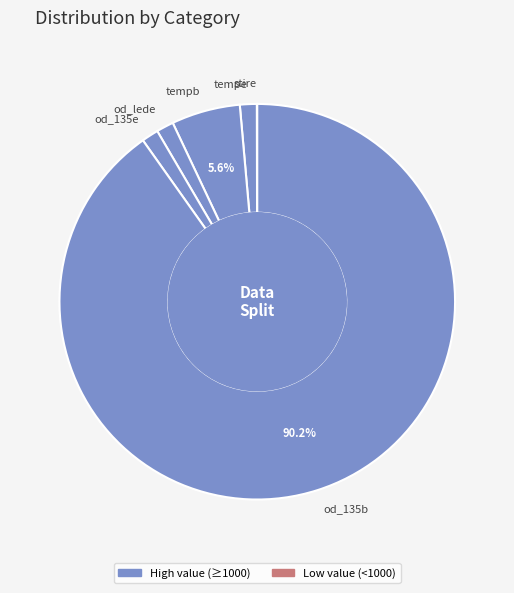

What is the majority slice?

od_135b